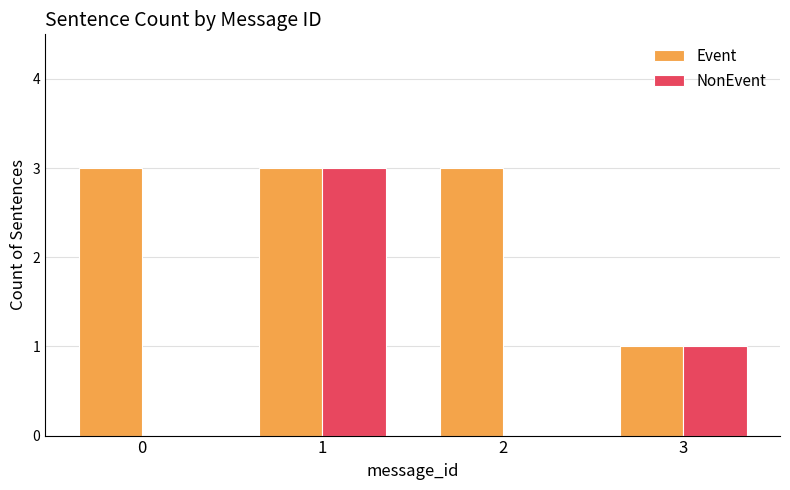

Which series has the largest range (max minus min)?

NonEvent